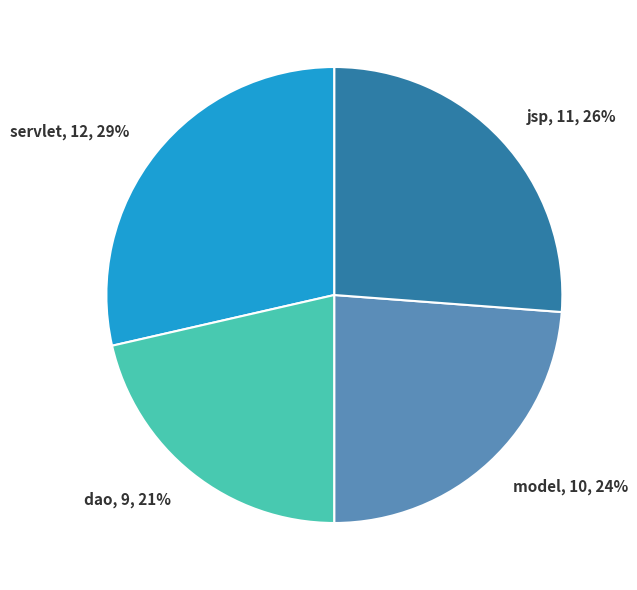

Count the number of slices in the pie.

4